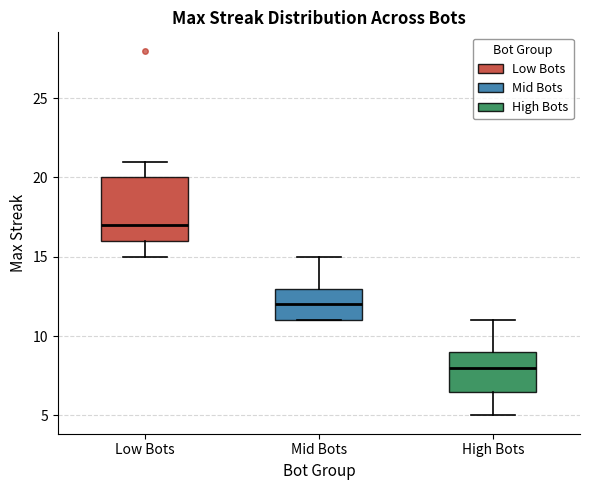

Which box has the lowest median line?

High Bots